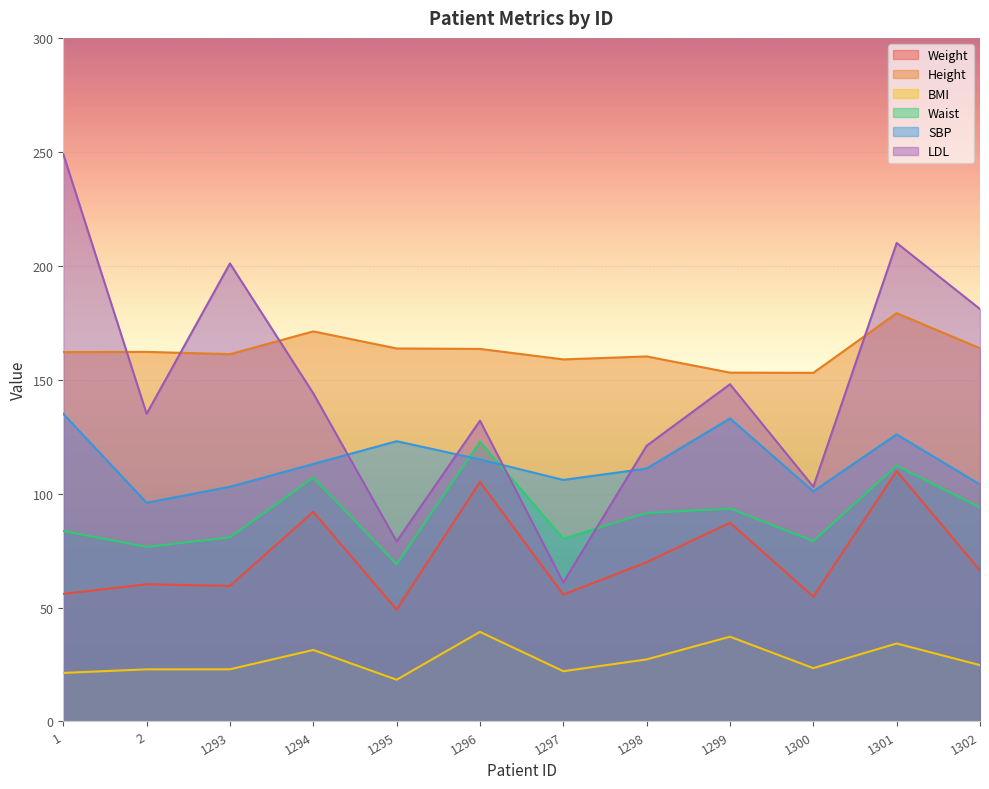

Reading right to left, list all the values displayed in this chart.

Weight: 66.3	109.9	54.8	87.2	69.9	55.7	105.1	49.1	92.0	59.5	60.2	56.0
Height: 163.8	179.2	153.0	153.1	160.2	158.9	163.5	163.7	171.2	161.2	162.2	162.1
BMI: 24.7	34.2	23.4	37.2	27.2	22.1	39.3	18.3	31.4	22.9	22.9	21.3
Waist: 93.9	112.2	79.2	93.4	91.5	80.2	122.8	69.0	107.0	80.8	76.6	83.6
SBP: 104.0	126.0	101.0	133.0	111.0	106.0	115.0	123.0	113.0	103.0	96.0	135.0
LDL: 181.0	210.0	103.0	148.0	121.0	61.0	132.0	79.0	144.0	201.0	135.0	249.0